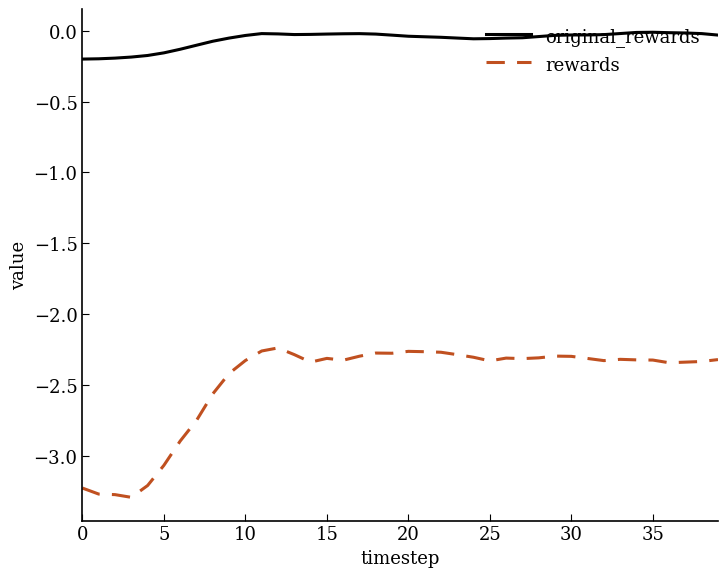

True or false: rewards and original_rewards cross at least once.

False